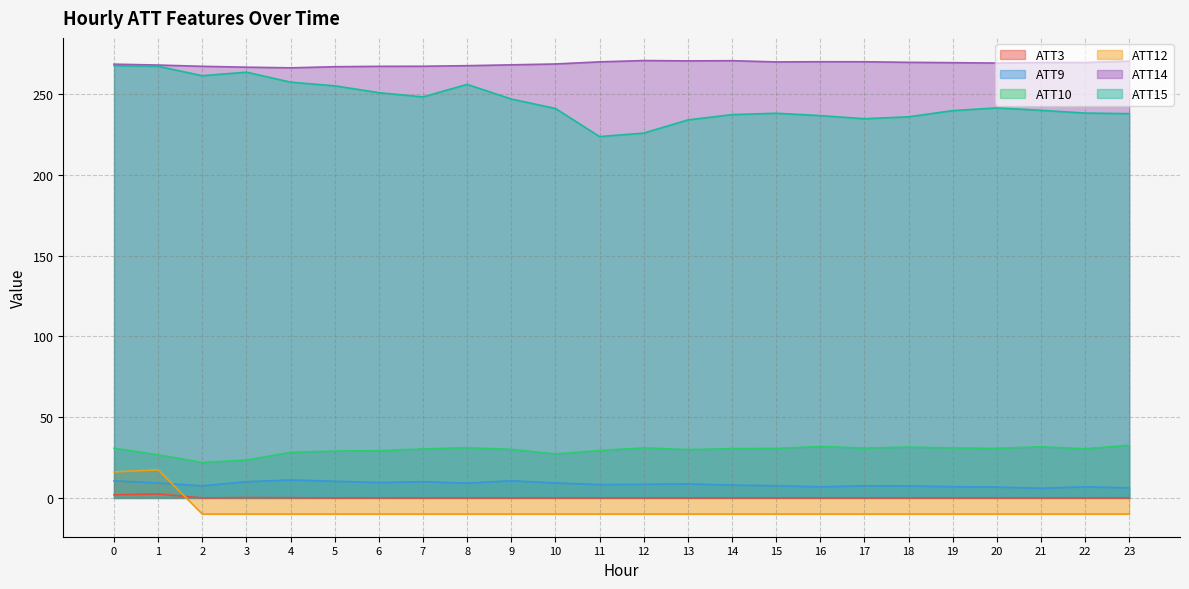

Is it true that ATT9 equals 6.8 at 22?

True